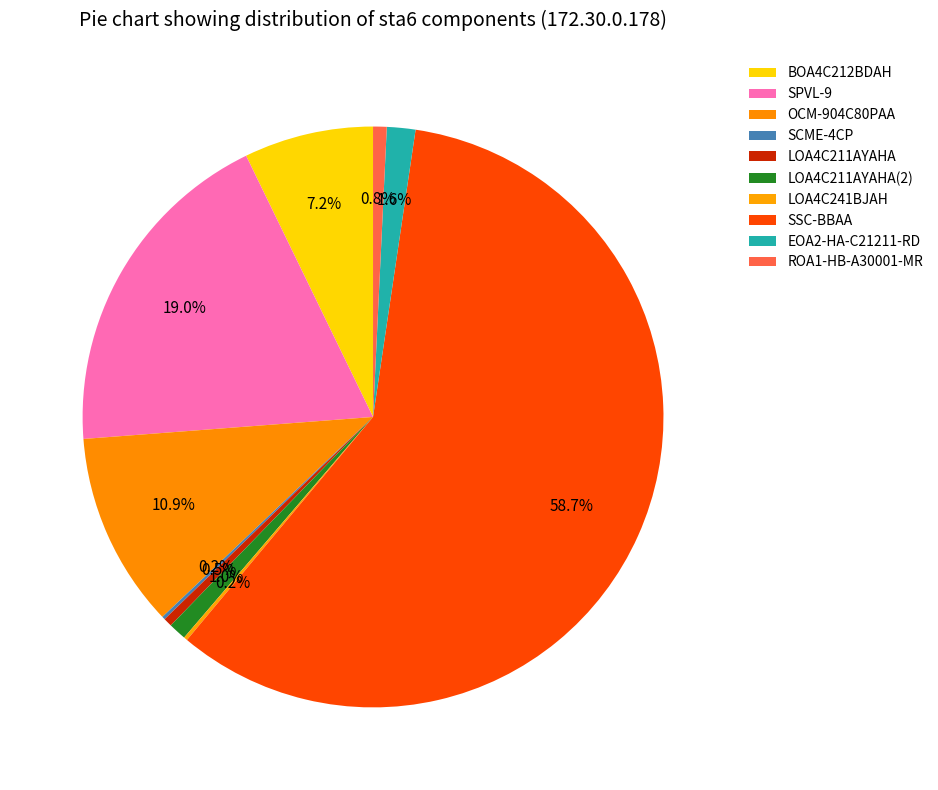

Count the number of slices in the pie.

10